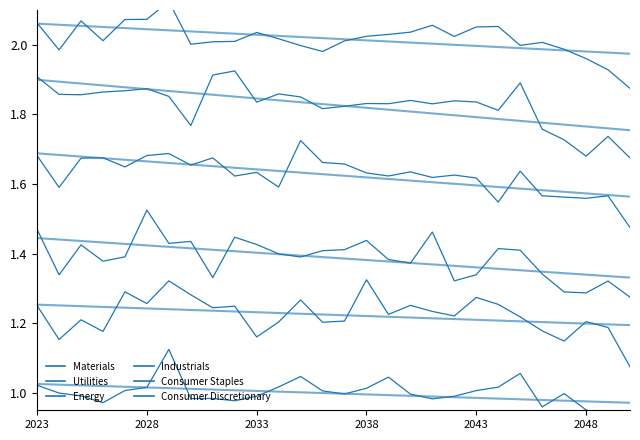

What is the highest value of the Energy series?

1.7